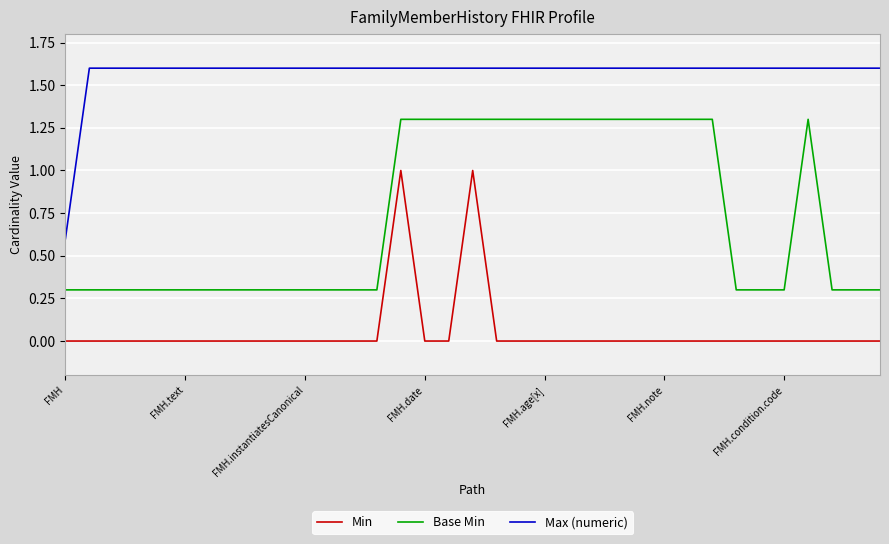

List the series in order of their overall mean, highest first.

Max (numeric), Base Min, Min